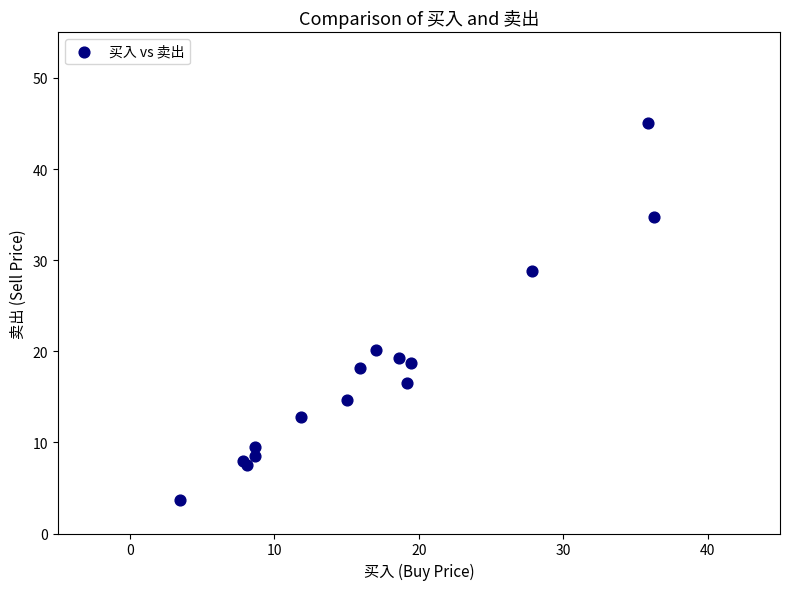

What Y value in the scatter plot is closest to 24?

20.2